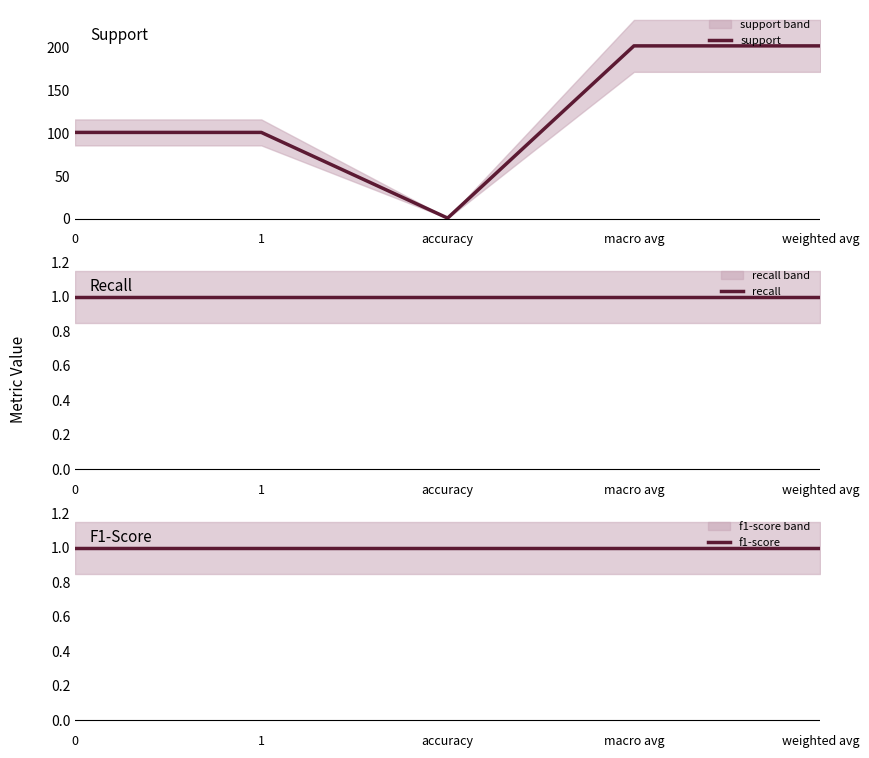

At how many categories does at least one series exceed 99?

4